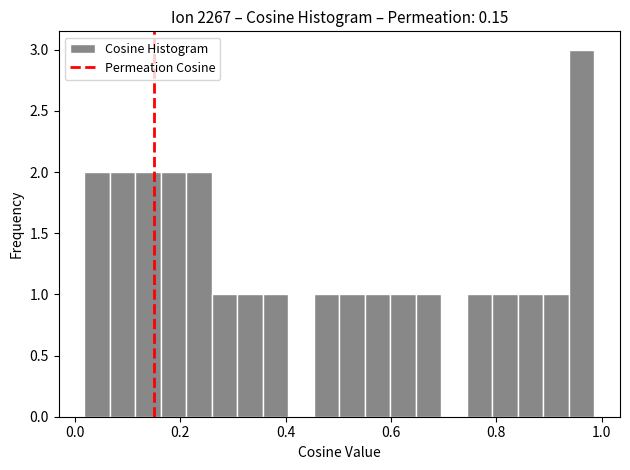

Read against the x-axis, roughly where is the centre of the tallest bar?

0.96